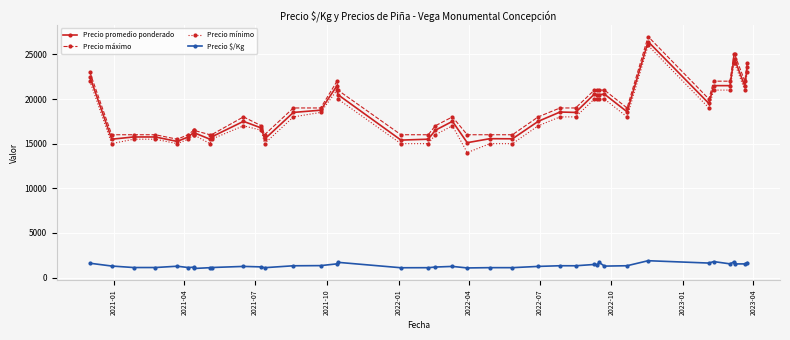

What is the highest value of the Precio promedio ponderado series?

26429